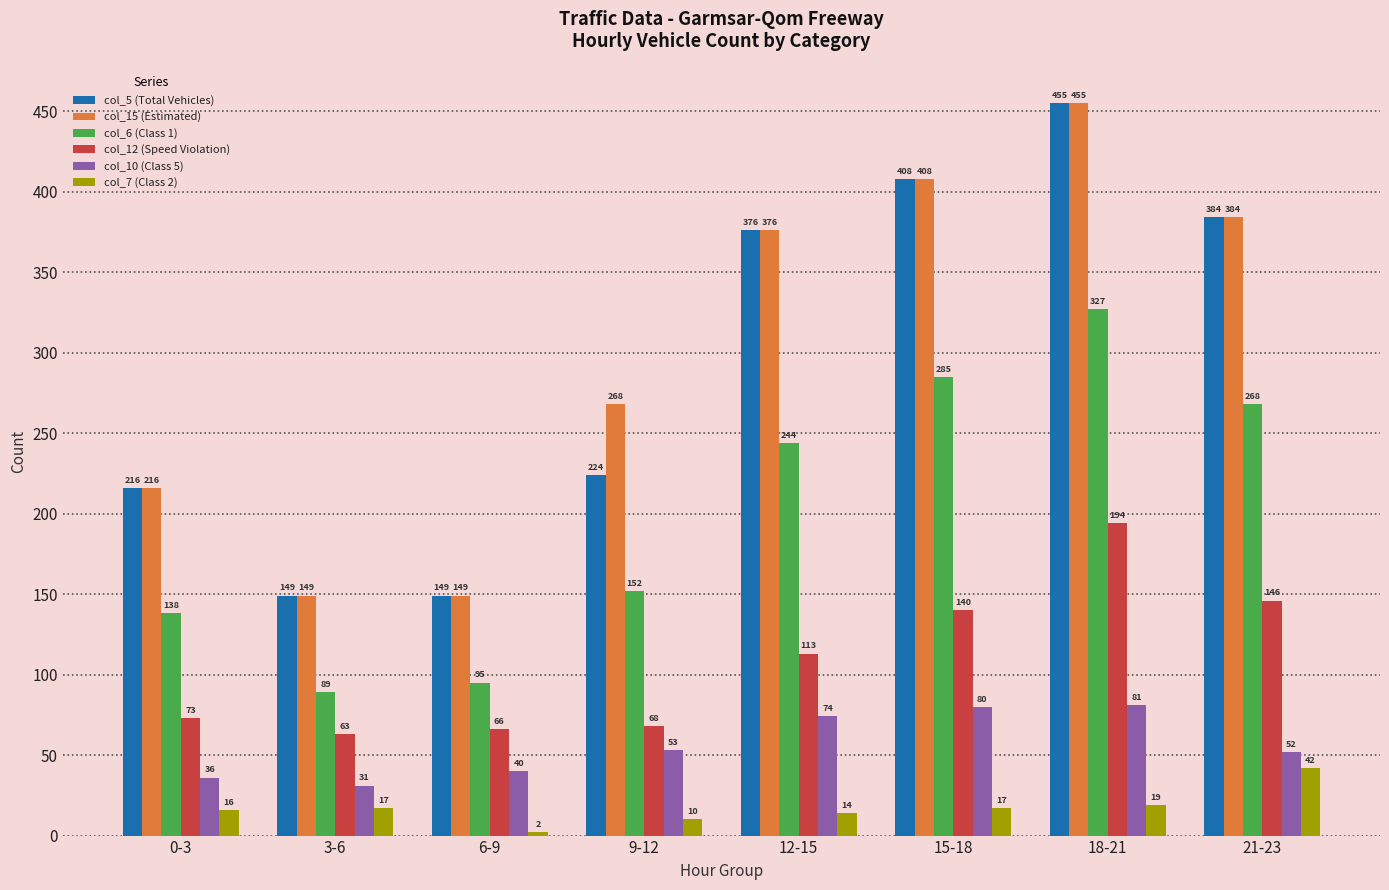

What is the difference between the highest and lowest values at 9-12?

258